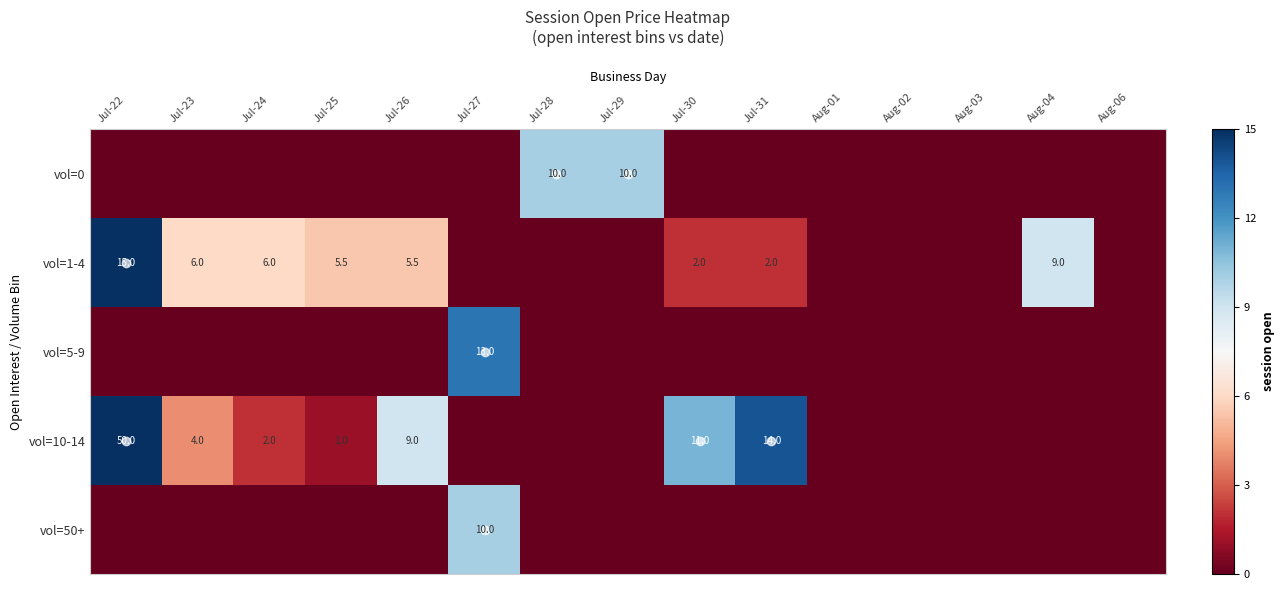

Is it true that vol=5-9 equals 16.9 at Jul-27?

False